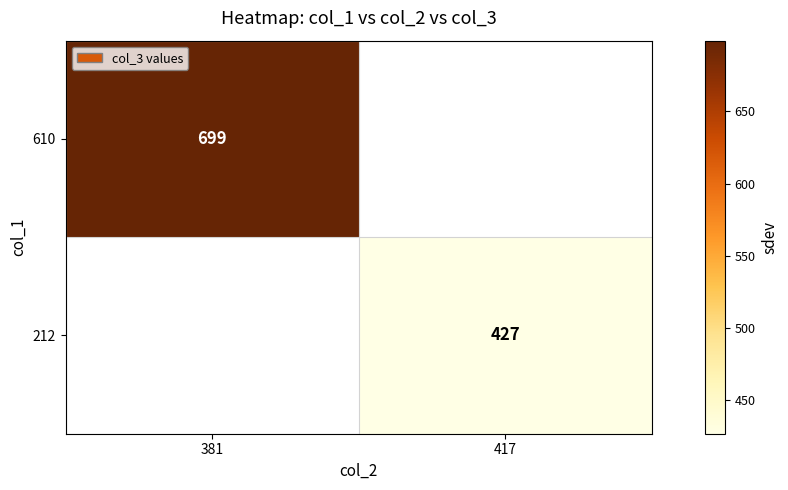

Which label corresponds to the smallest value in the chart?

417